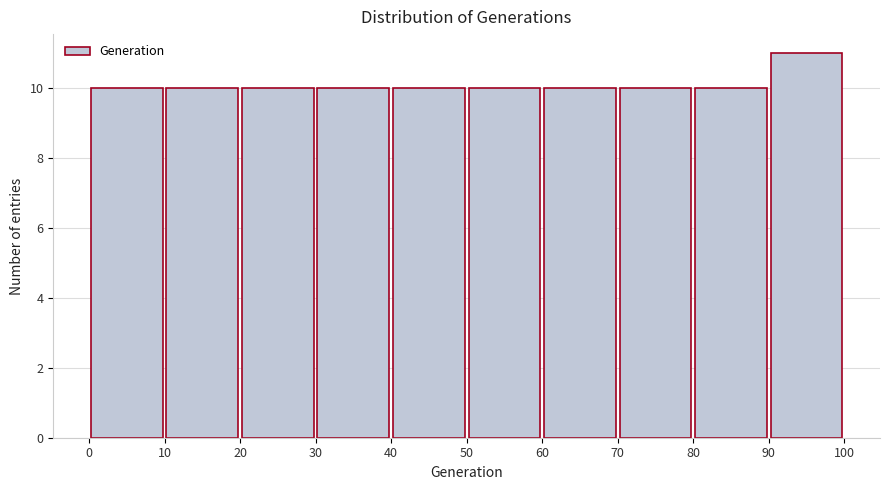

What is the height of the bar covering 0 to 10 on the x-axis? The values are not printed on the chart, so give them approximately, as read against the axis.

10